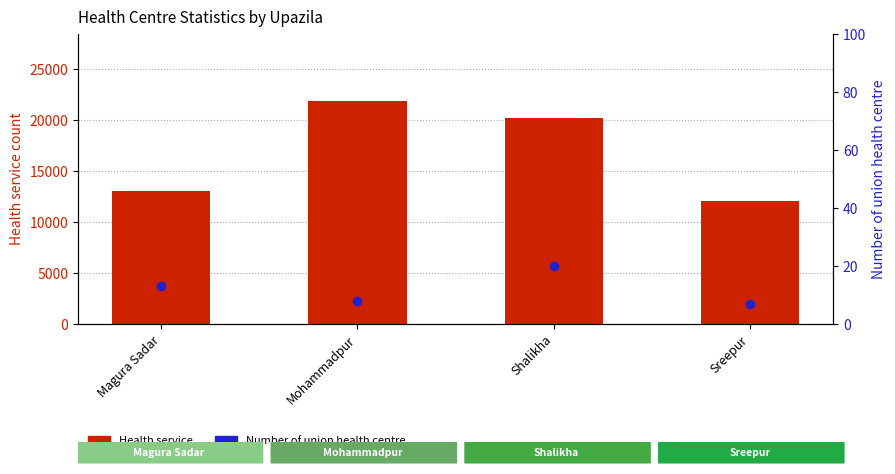

At which category is the sum across all series the highest?

Mohammadpur